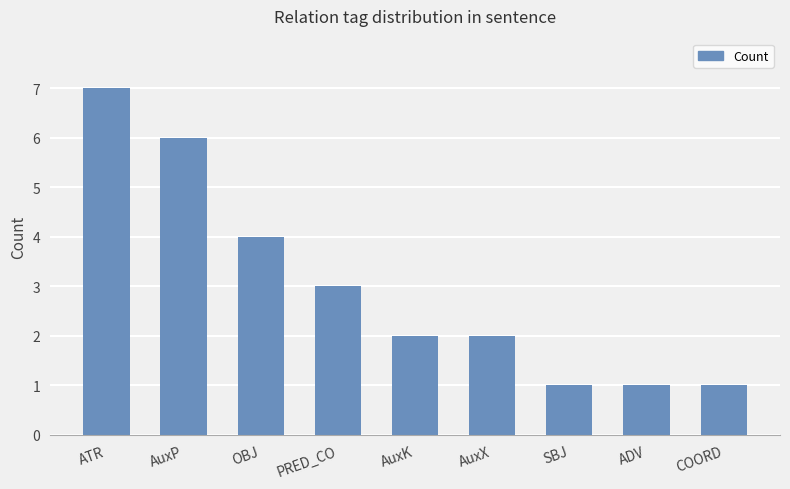

Which label corresponds to the largest value in the chart?

ATR